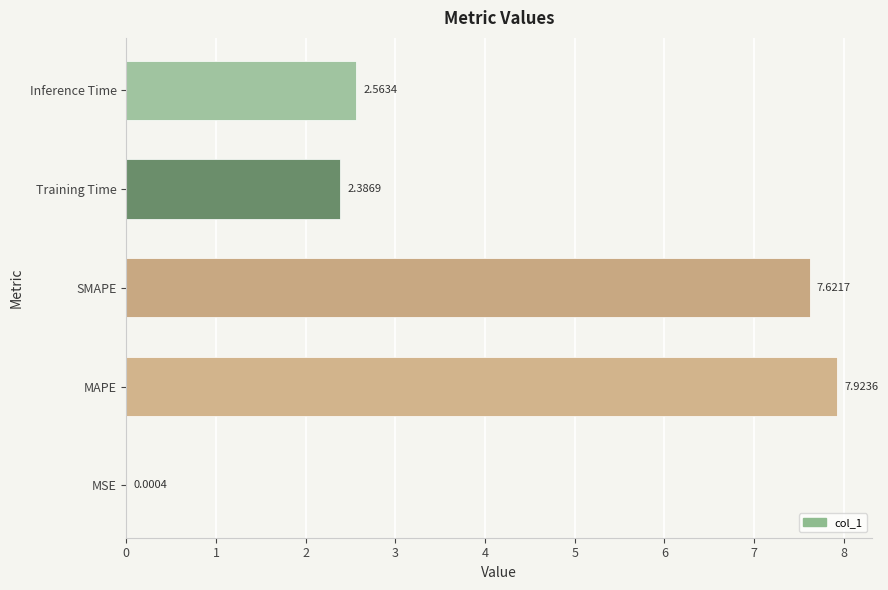

Where is the data nearest to the value 3?

Inference Time